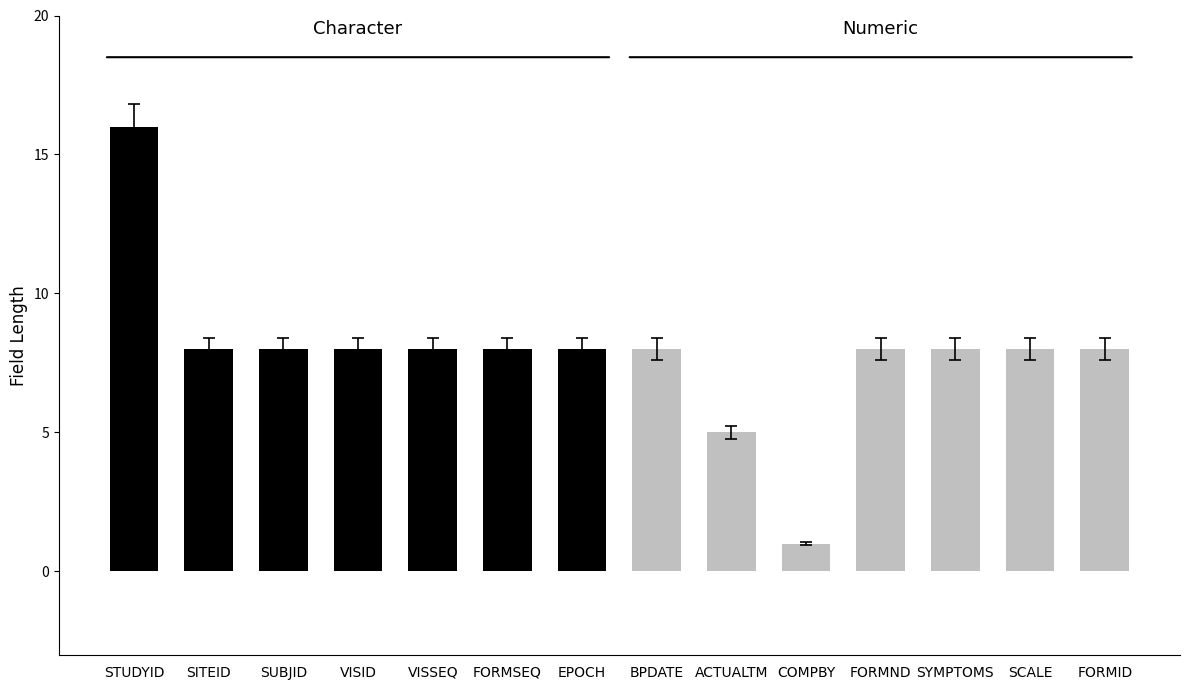

Count the number of categories in the chart.

14